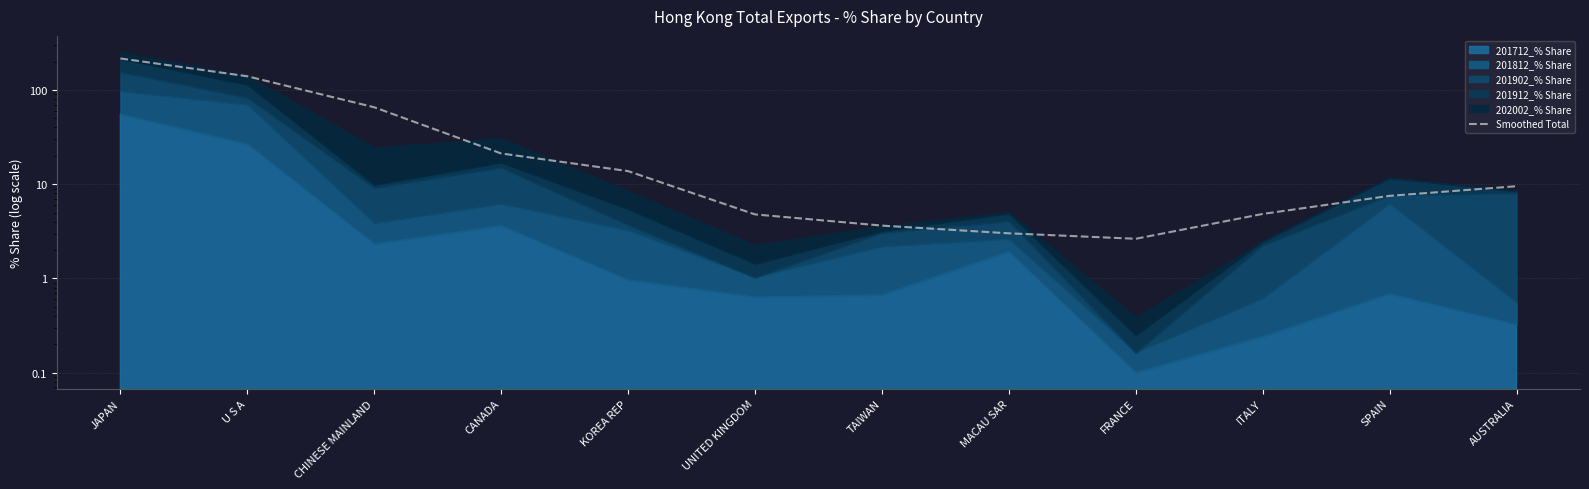

Between ITALY and SPAIN, which is larger?

SPAIN